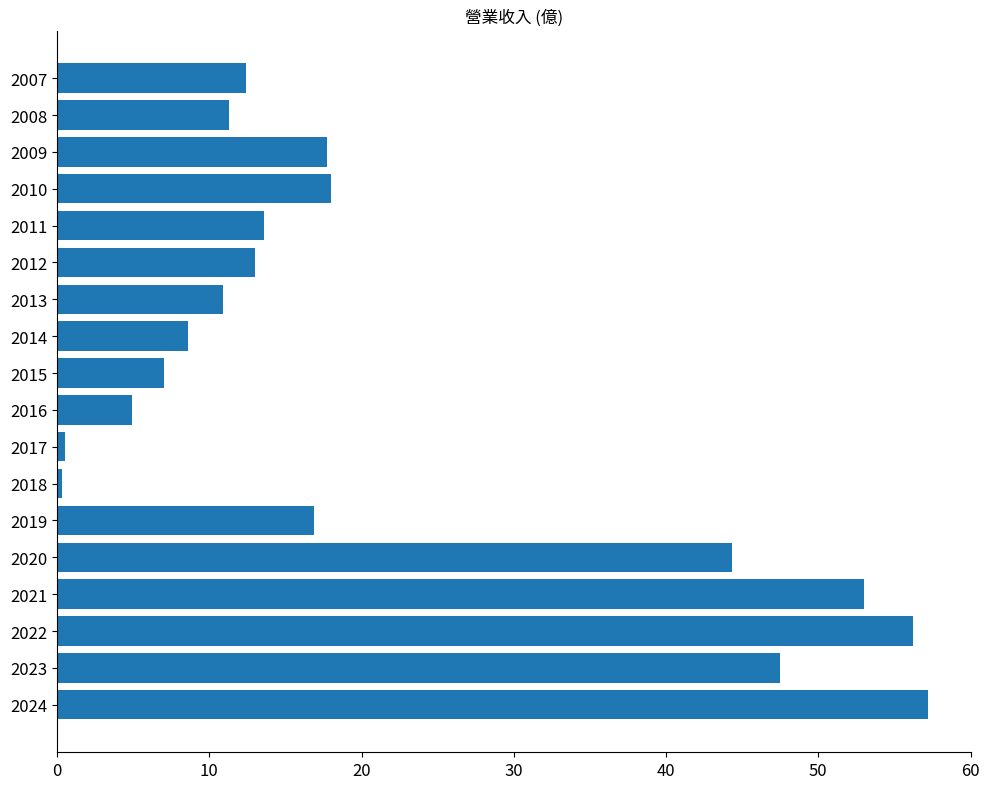

What is the change in value from 2021 to 2009?

-35.3